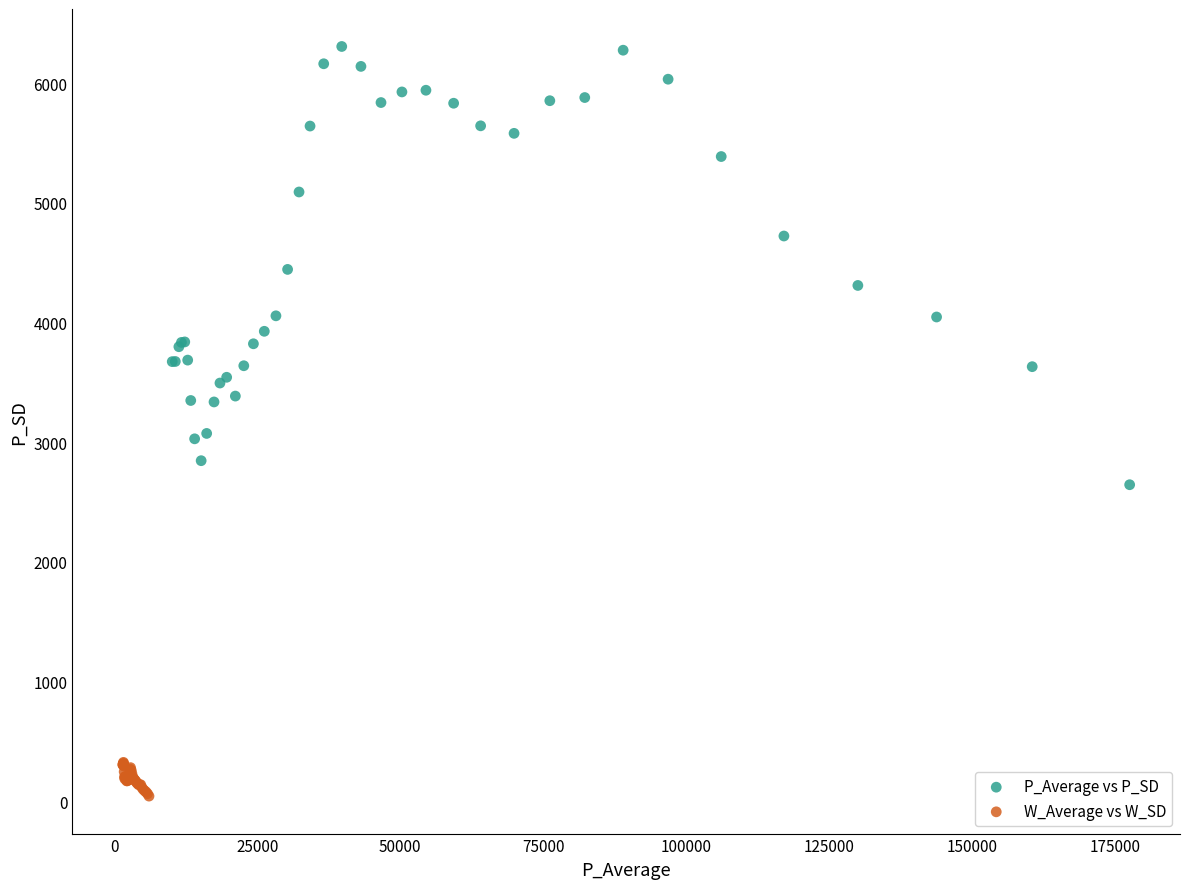

What are all the series names shown in the legend?

P_Average vs P_SD, W_Average vs W_SD